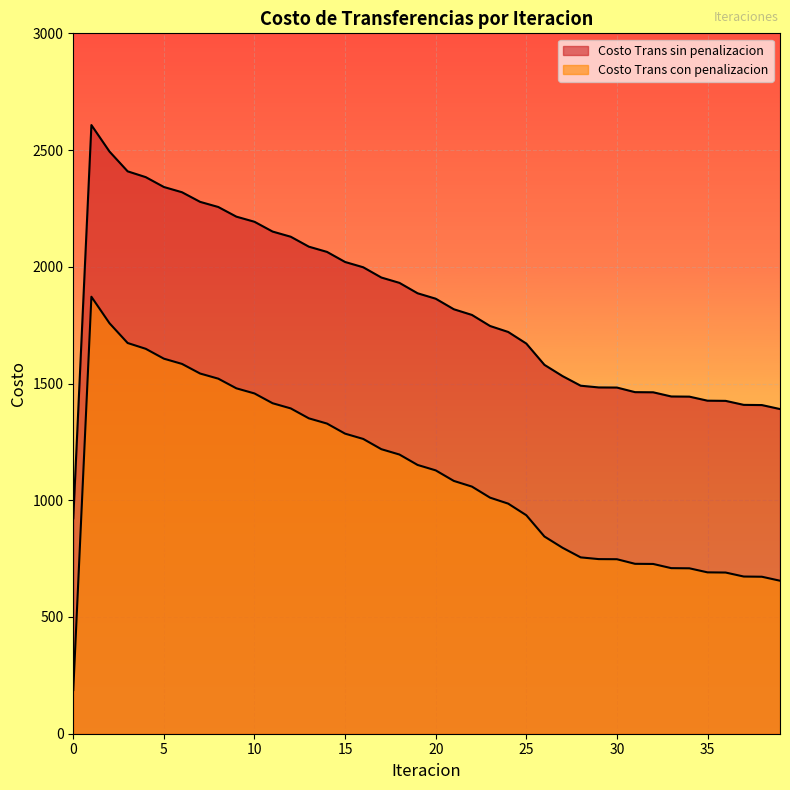

What is the difference between the maximum and minimum values in the Costo Trans sin penalizacion series?

1684.6